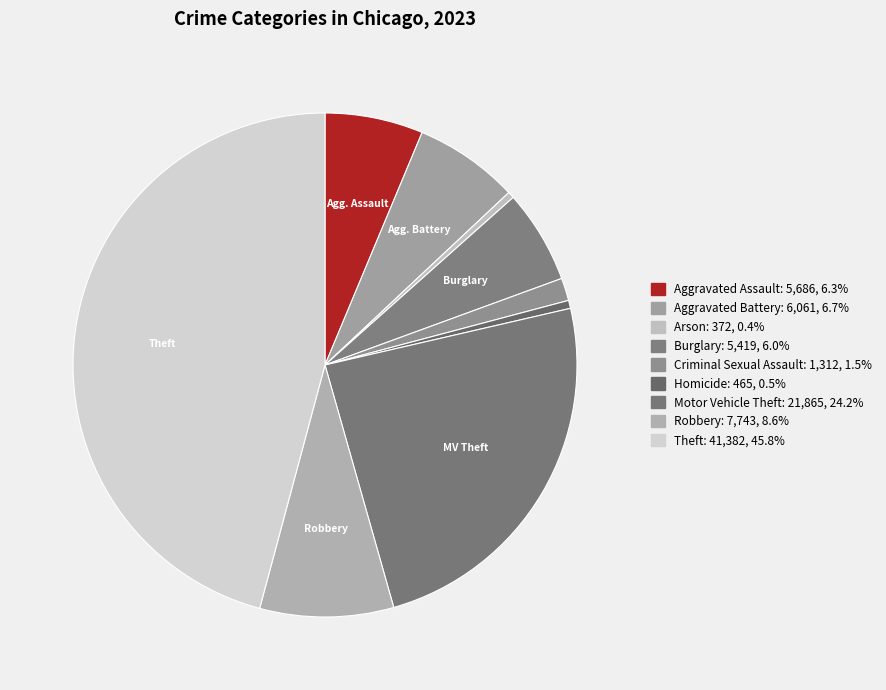

How many segments does this pie chart have?

9